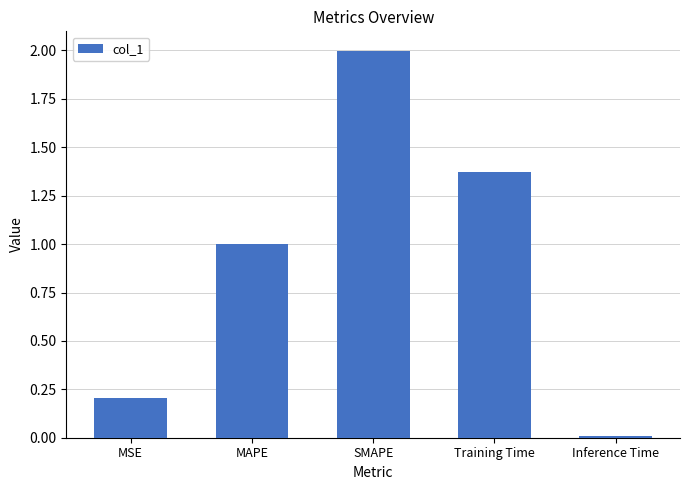

Which label corresponds to the largest value in the chart?

SMAPE